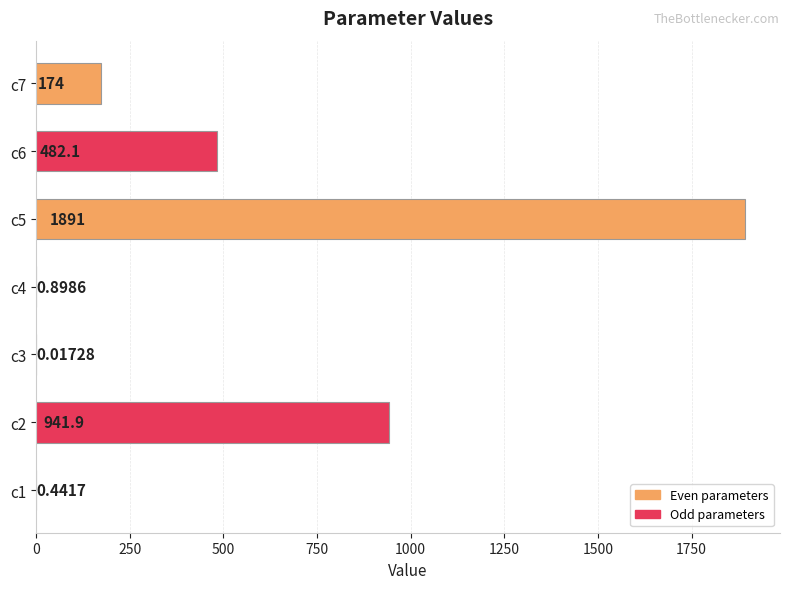

Which category has the highest value across all series?

c5